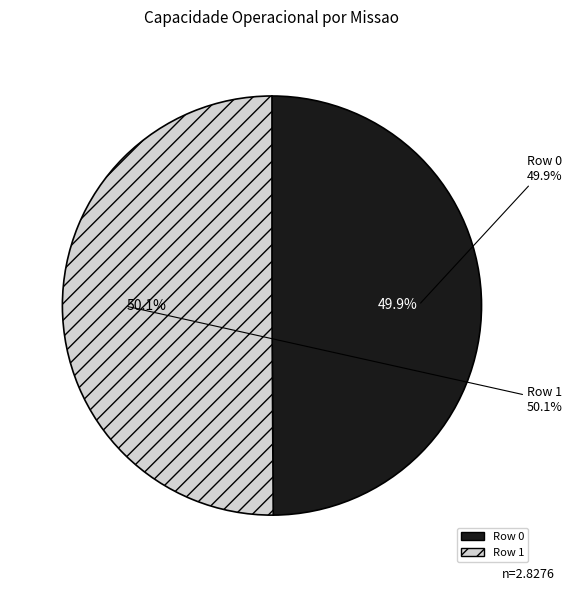

What is the majority slice?

Row 1